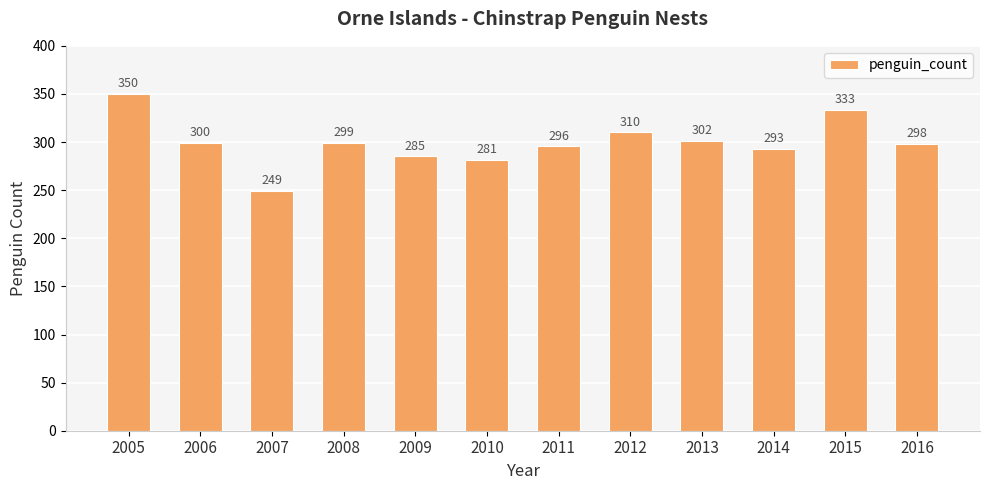

What is the difference between the values at 2009 and 2008?

14.0